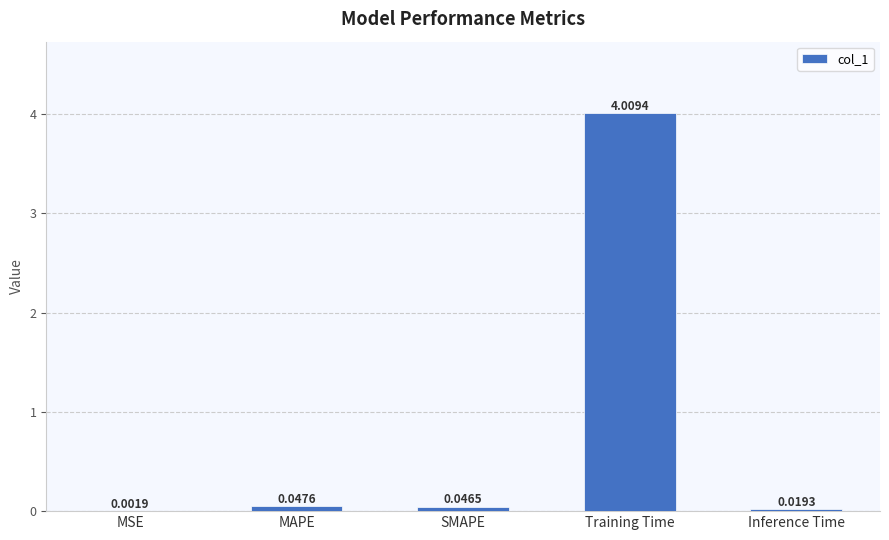

How many series are shown in this chart?

1